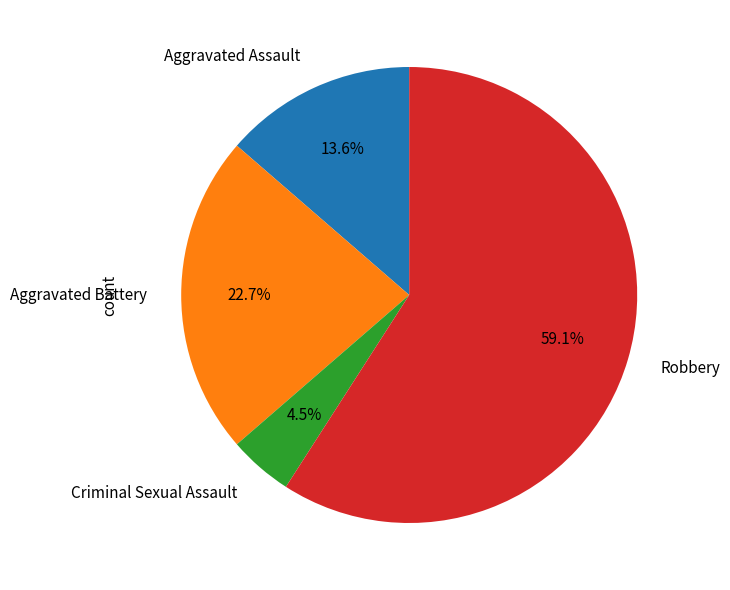

Count the number of slices in the pie.

4